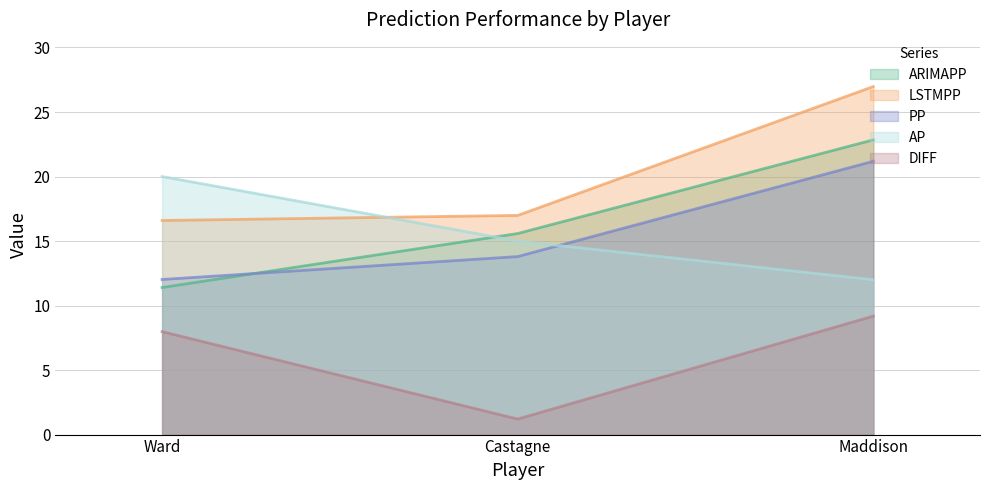

The AP series shows 9.1 at Castagne. True or false?

False